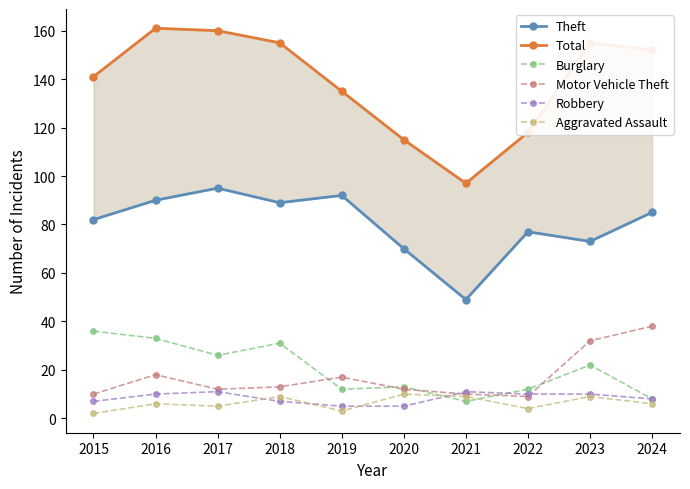

After their last crossing, which series has the higher values: Burglary or Motor Vehicle Theft?

Motor Vehicle Theft